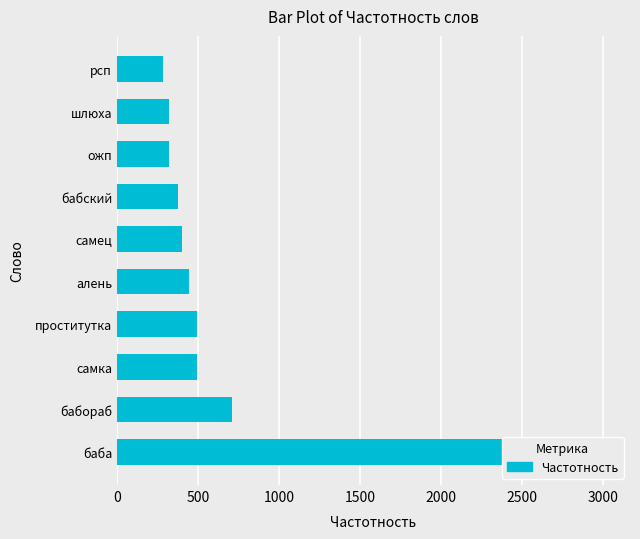

Reading left to right, transcribe all the data shown in this chart.

3014	708	496	496	446	403	377	320	318	285